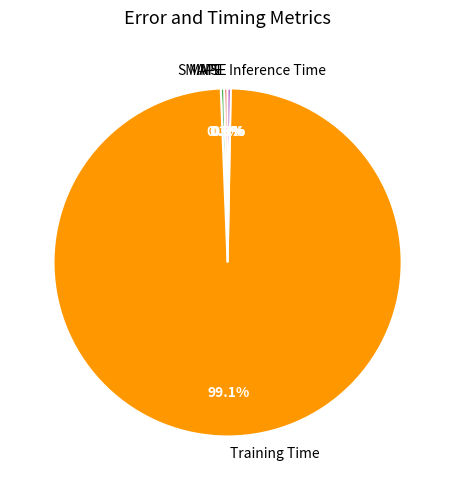

Which has a higher value, Training Time or SMAPE?

Training Time